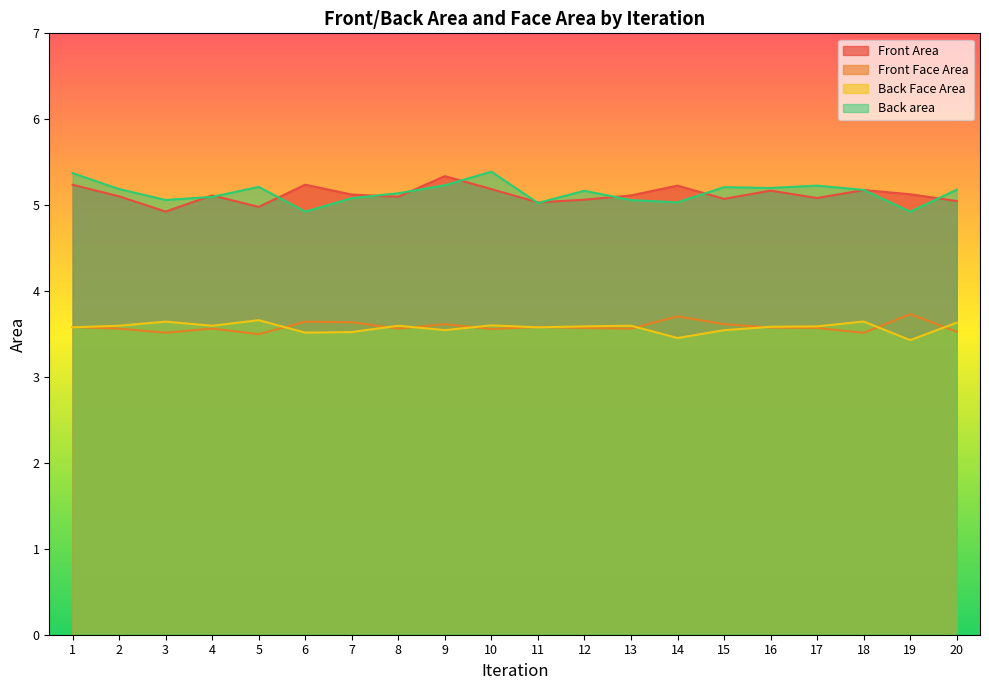

Which series has the largest total across all categories?

Back area